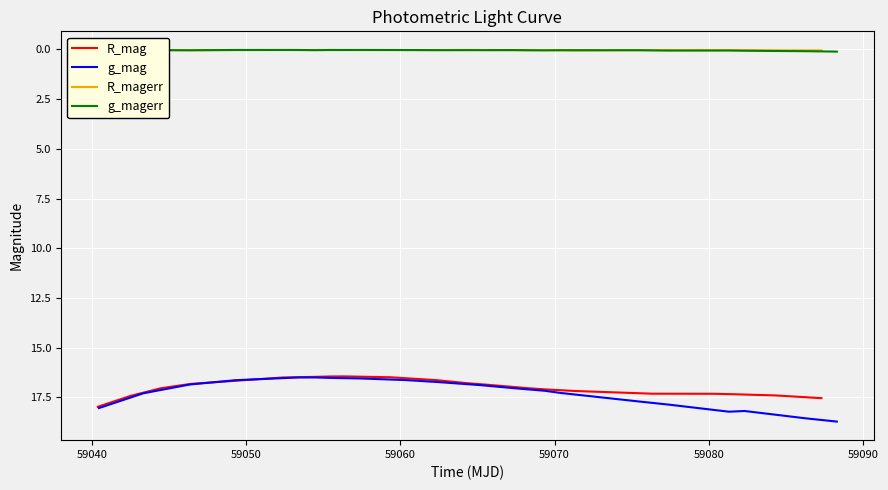

Rank the series by their maximum value, from highest to lowest.

g_mag, R_mag, g_magerr, R_magerr